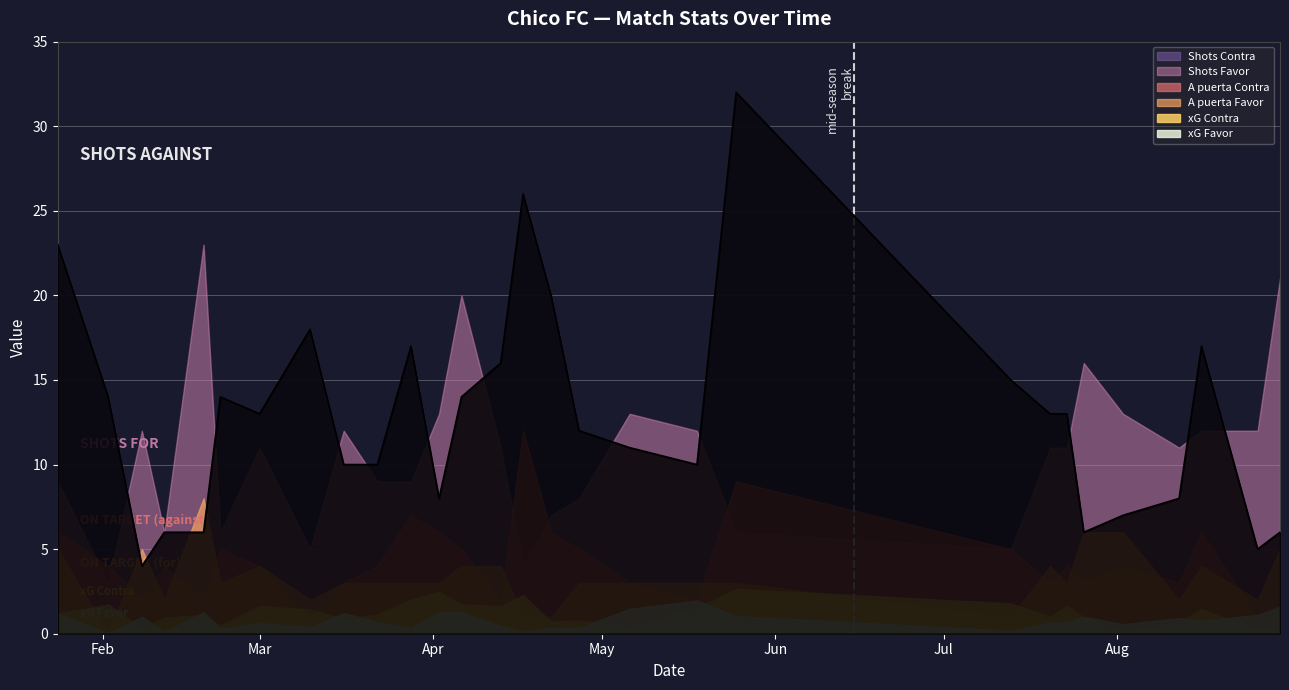

Which label corresponds to the largest value in the chart?

25/05/2025